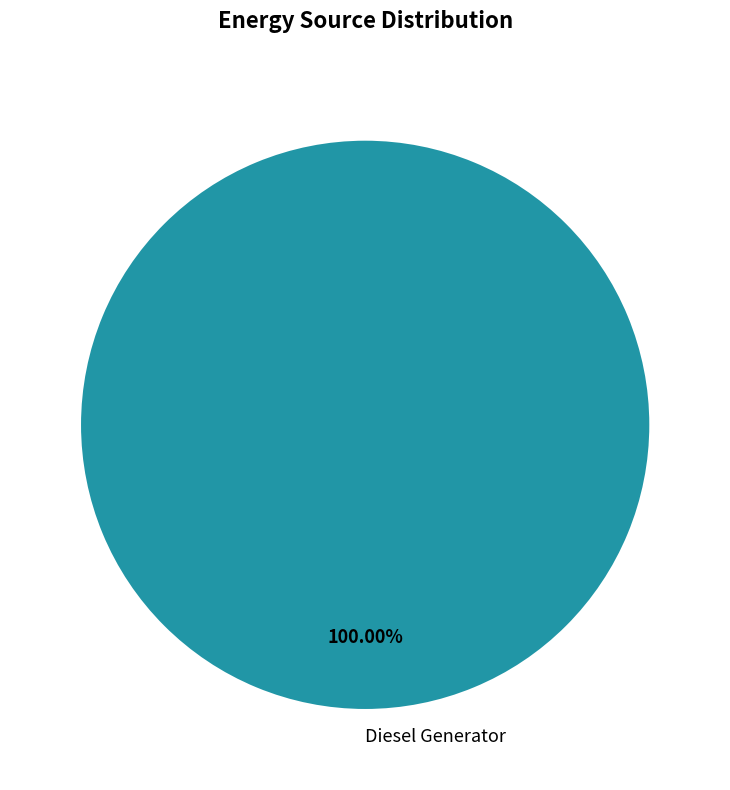

Is Diesel Generator the majority of the pie?

Yes